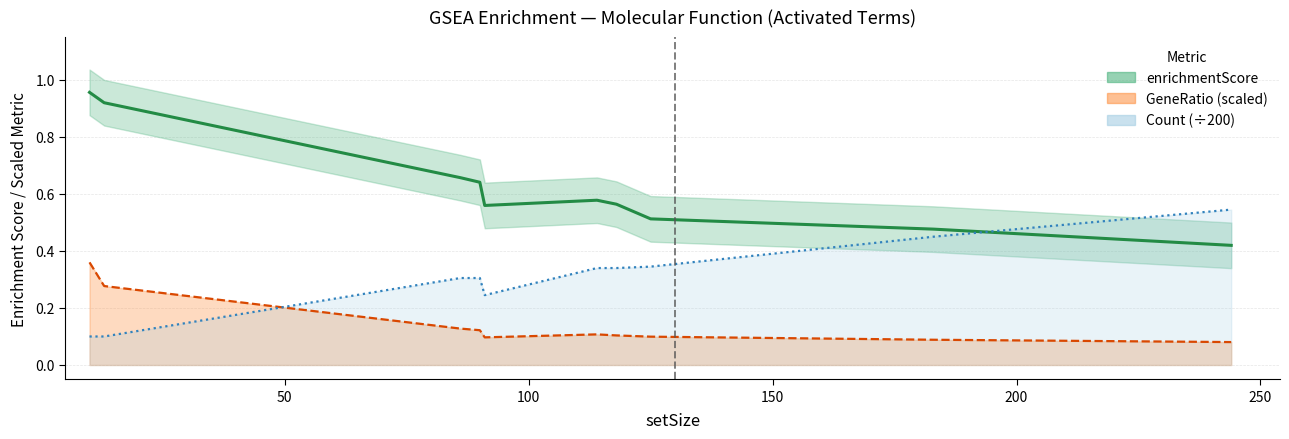

Rank the series by their average value, from highest to lowest.

enrichmentScore, Count line, GeneRatio line